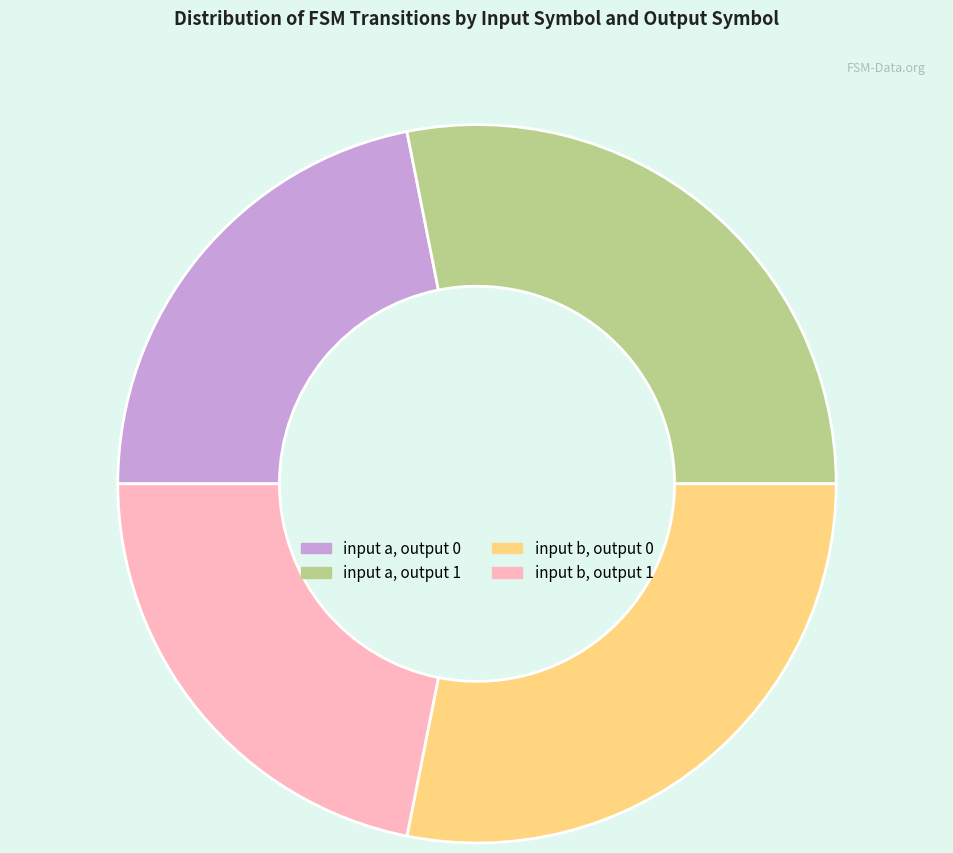

Is there any slice that represents more than half of the pie?

No